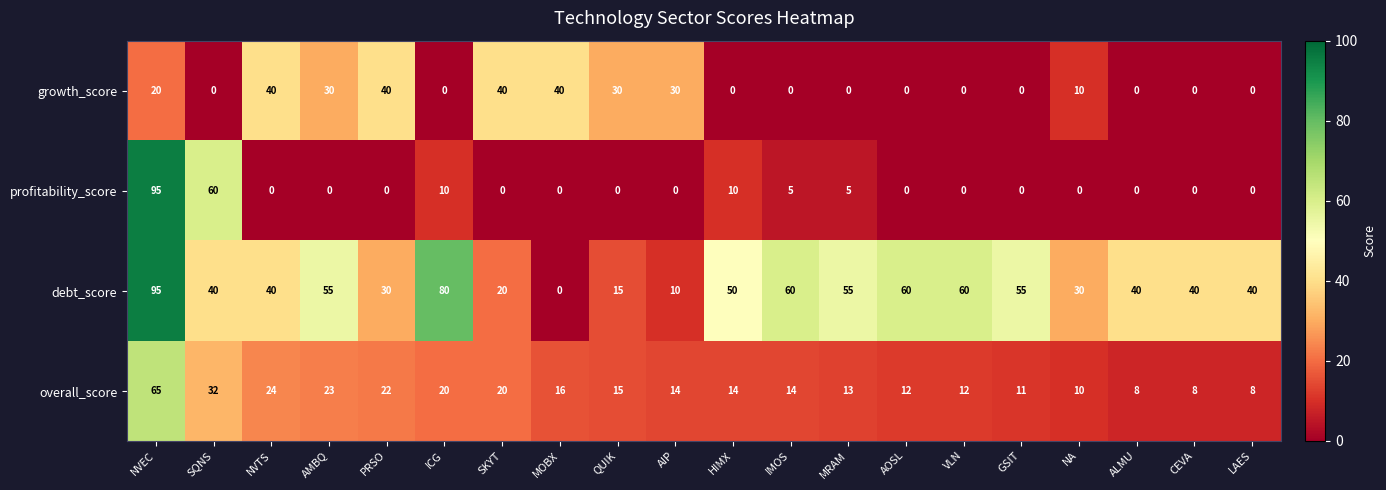

At which category is the sum across all series the highest?

NVEC